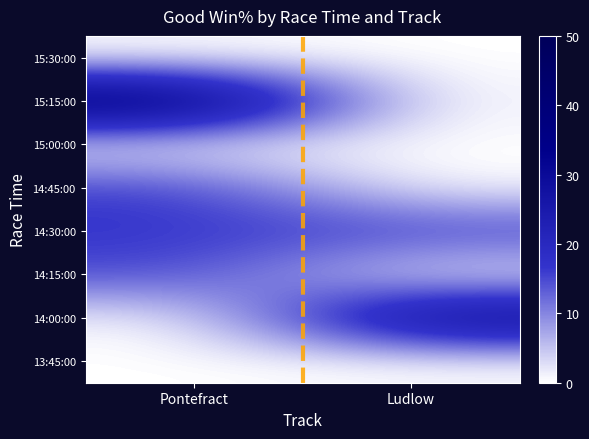

At which category does the chart reach its peak across all series?

Pontefract